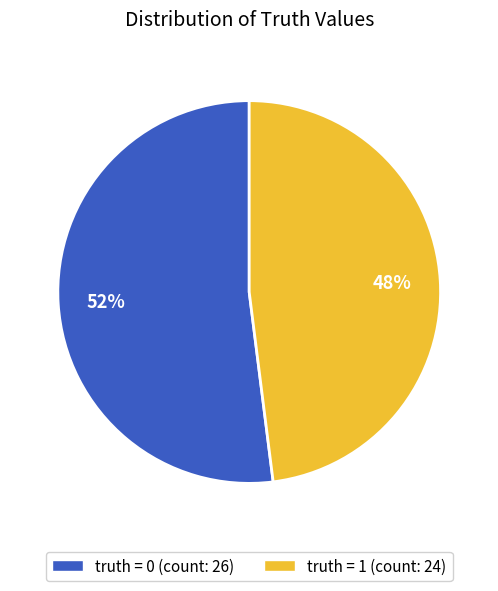

How many segments does this pie chart have?

2